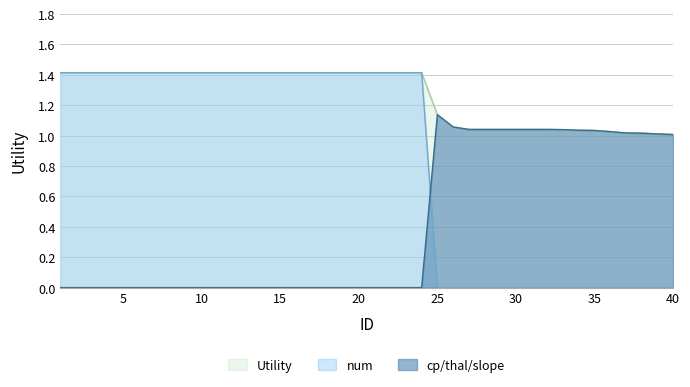

What is the value of the Utility point at the 34th from the left?

1.0